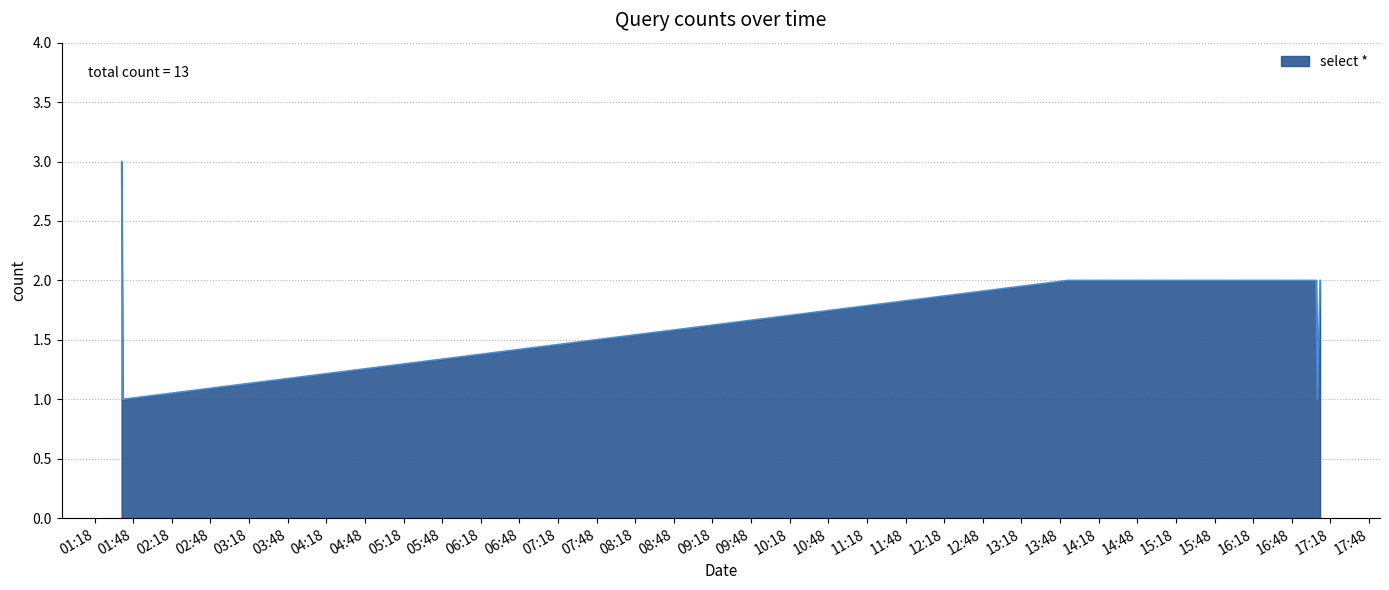

What is the sum of all values?

13